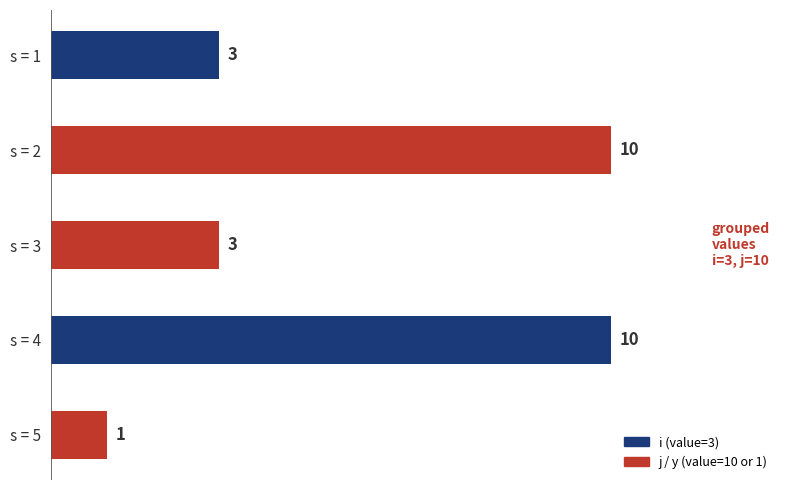

Count the number of data series in this chart.

1